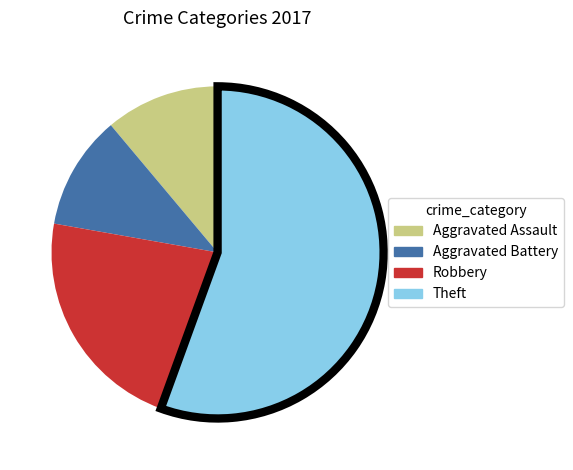

Which category has the biggest portion of the pie?

Theft